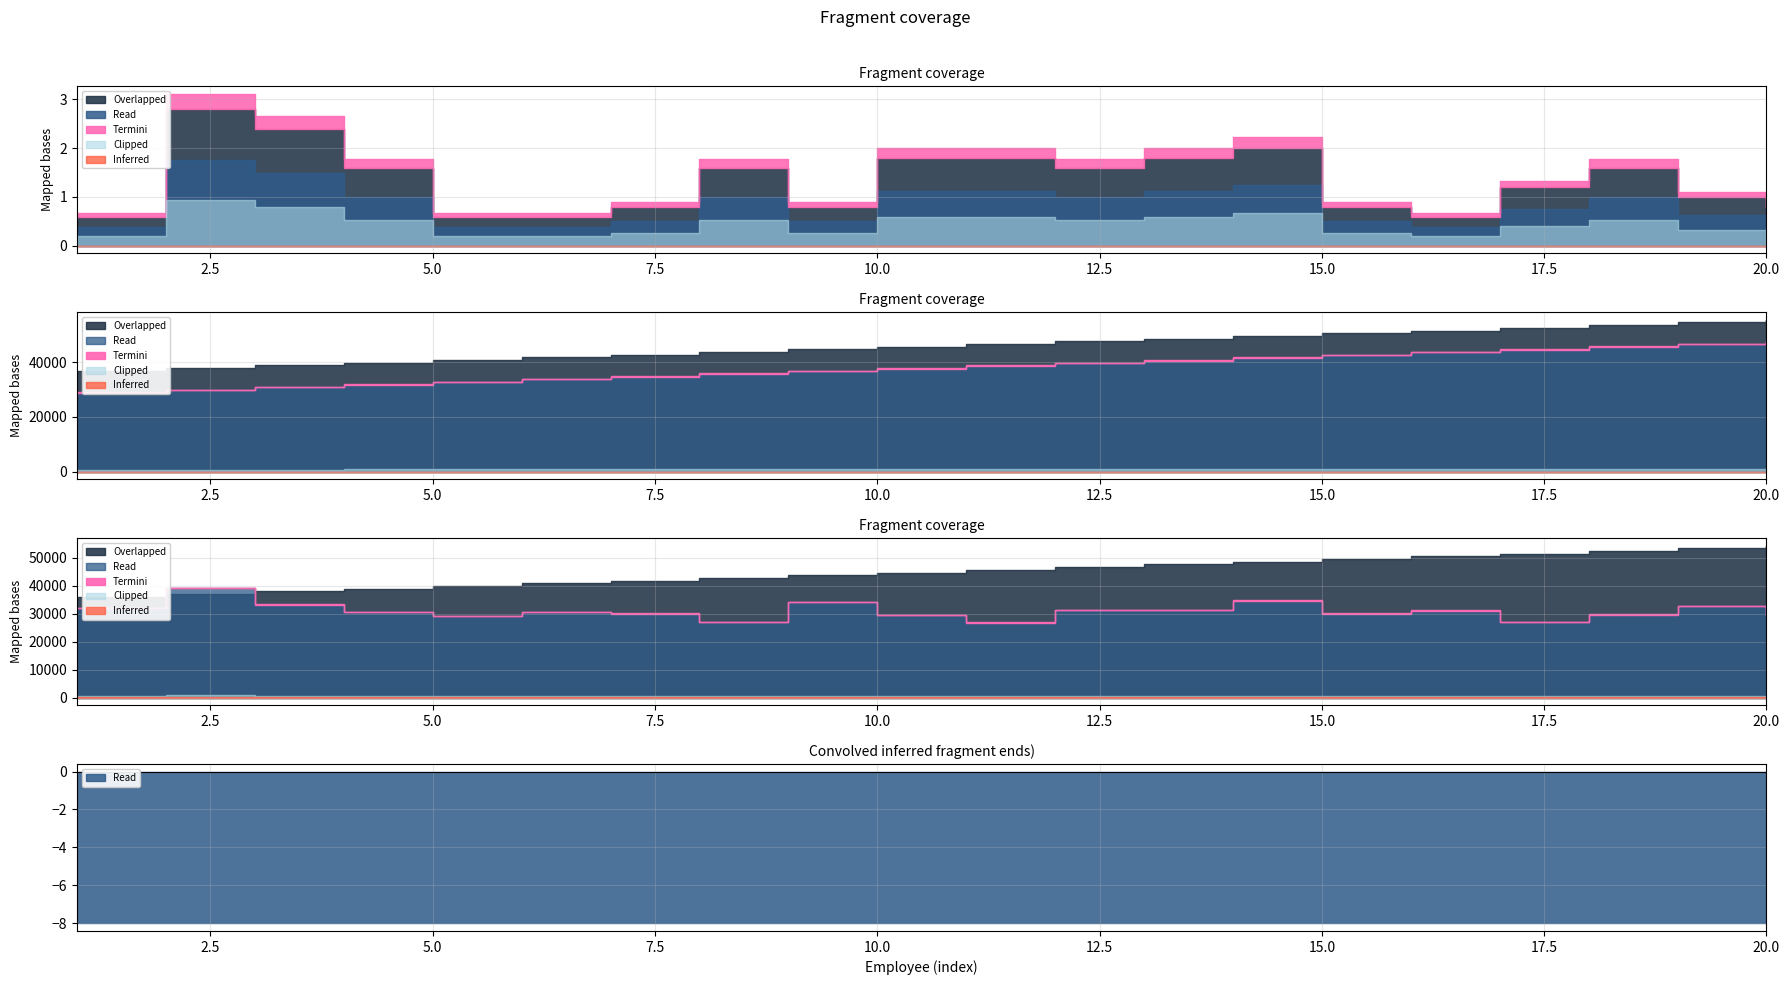

The value of Salary.Female at 9 is 15606.6. True or false?

False